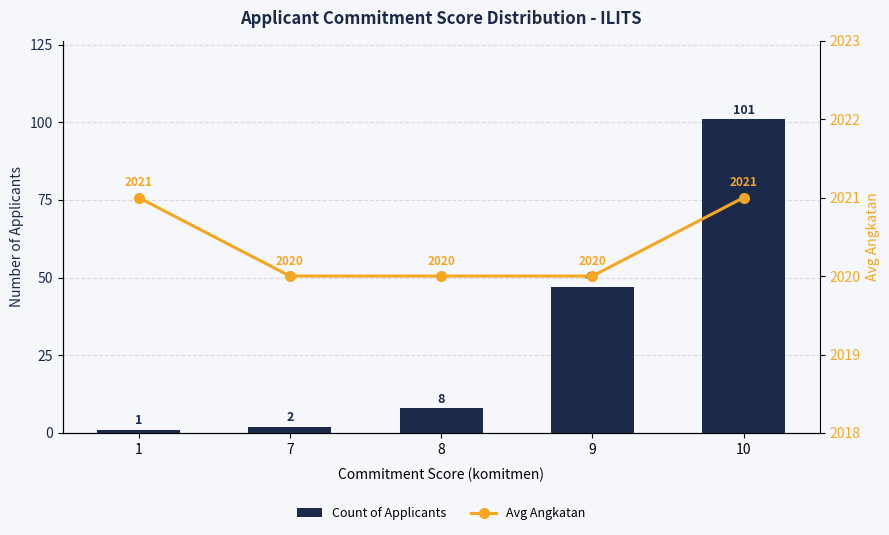

What are all the series names shown in the legend?

Count of Applicants, Avg Angkatan